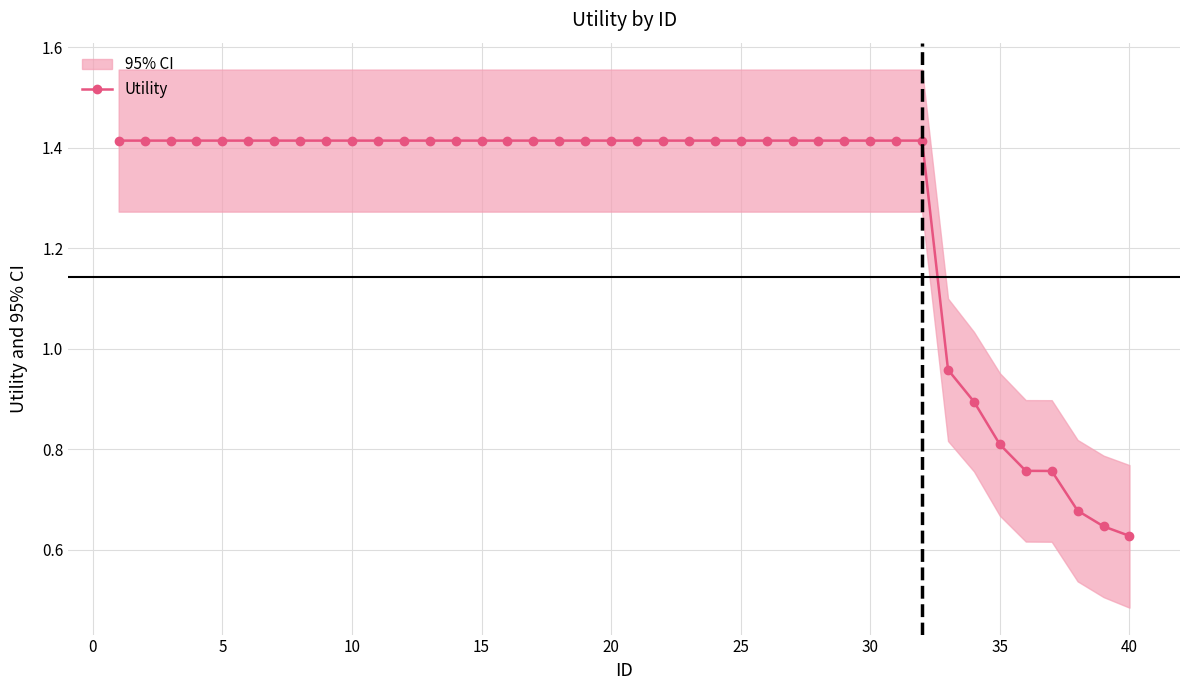

What is the smallest value displayed?

0.6